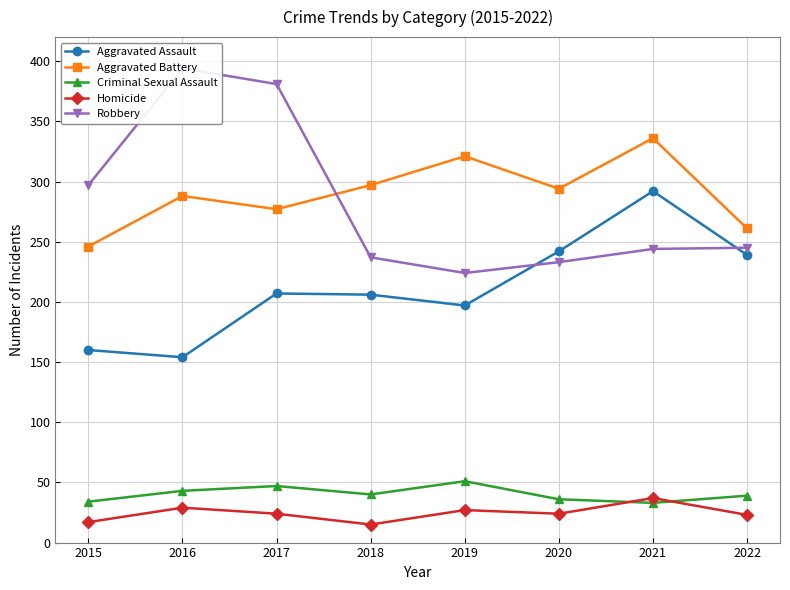

Count the number of data series in this chart.

5